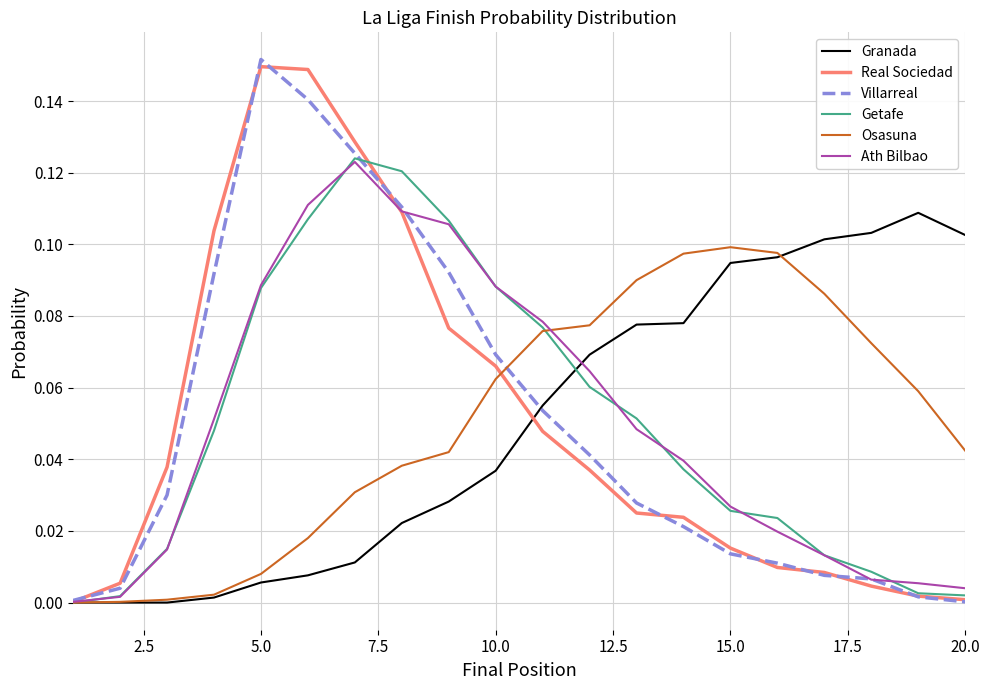

Is this an area chart (filled region under the line)?

No